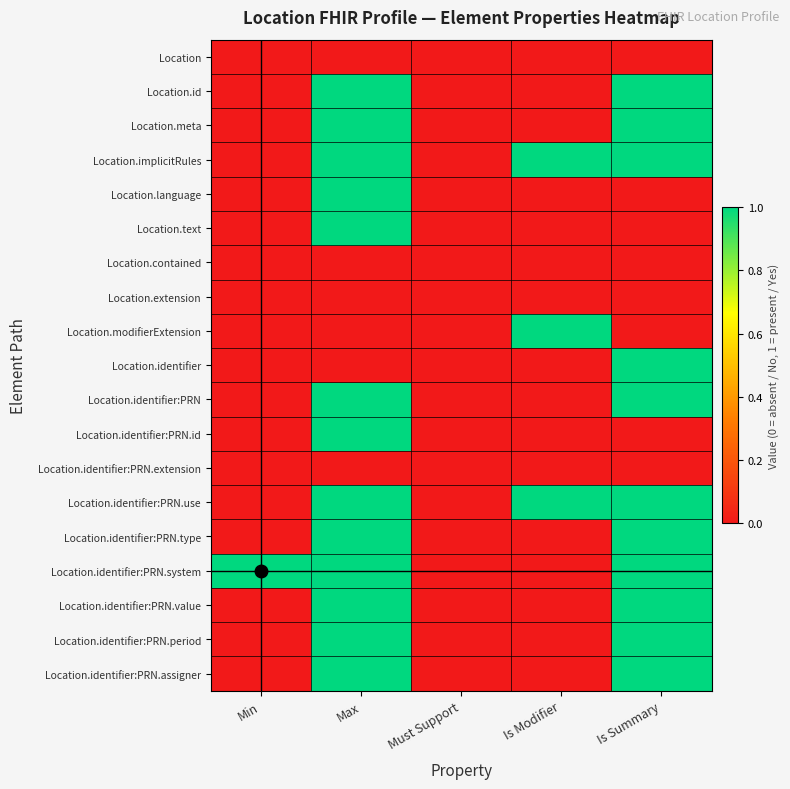

Which series has the largest range (max minus min)?

Location.id